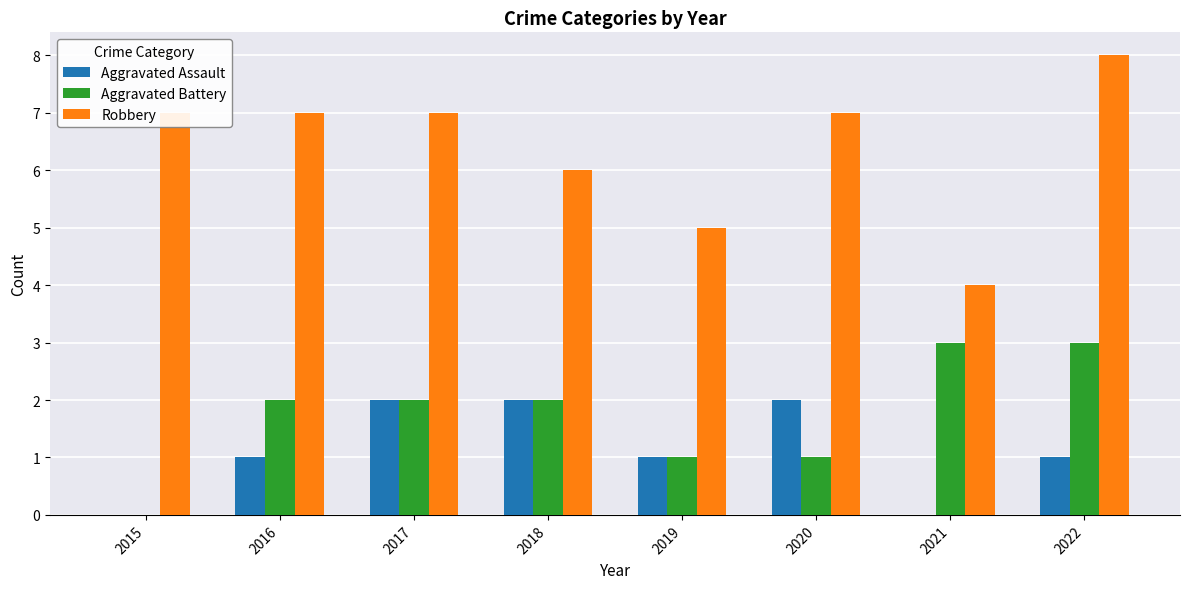

Reading left to right, extract all data points from this chart.

Aggravated Assault: 2015=0	2016=1	2017=2	2018=2	2019=1	2020=2	2021=0	2022=1
Aggravated Battery: 2015=0	2016=2	2017=2	2018=2	2019=1	2020=1	2021=3	2022=3
Robbery: 2015=7	2016=7	2017=7	2018=6	2019=5	2020=7	2021=4	2022=8